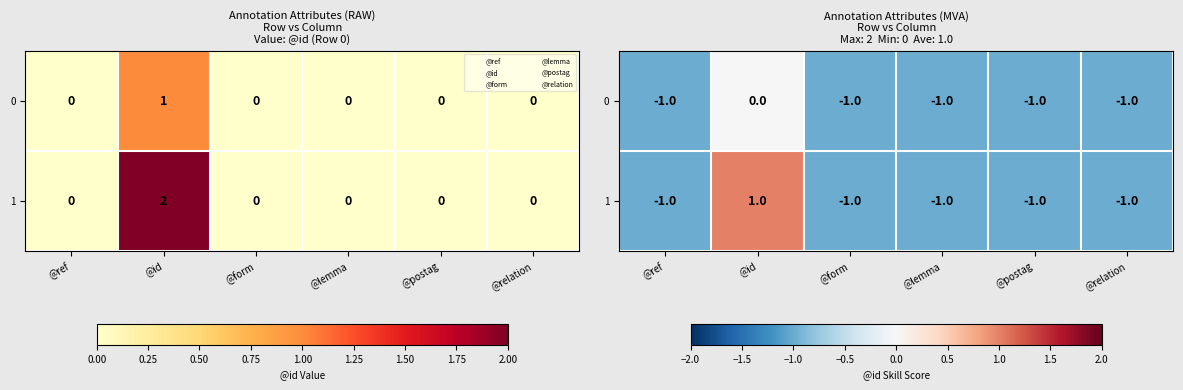

At which label is 0 closest to 0?

@id